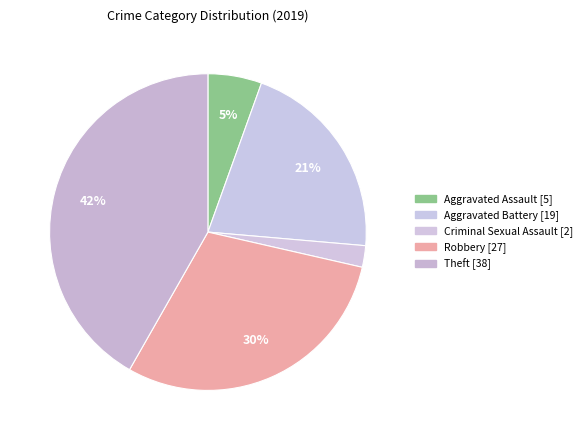

Count the number of slices in the pie.

5